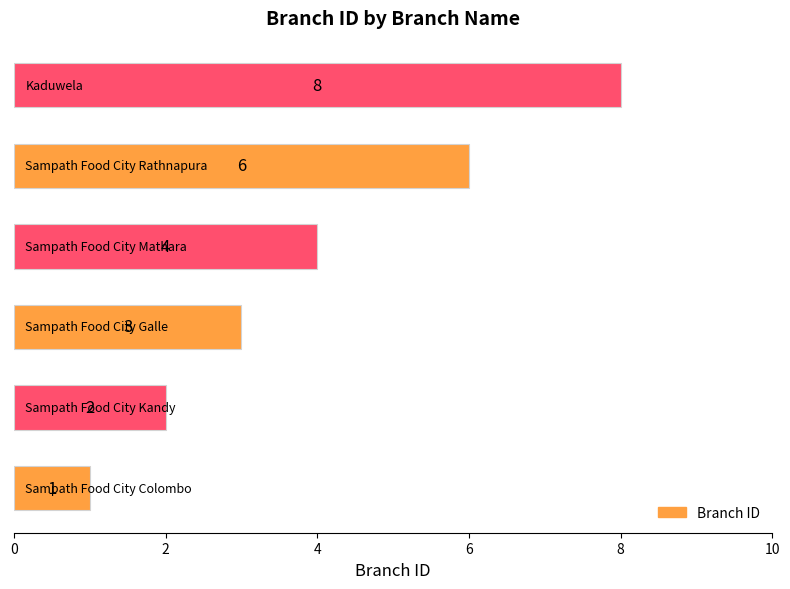

What is the maximum value shown in the chart?

8